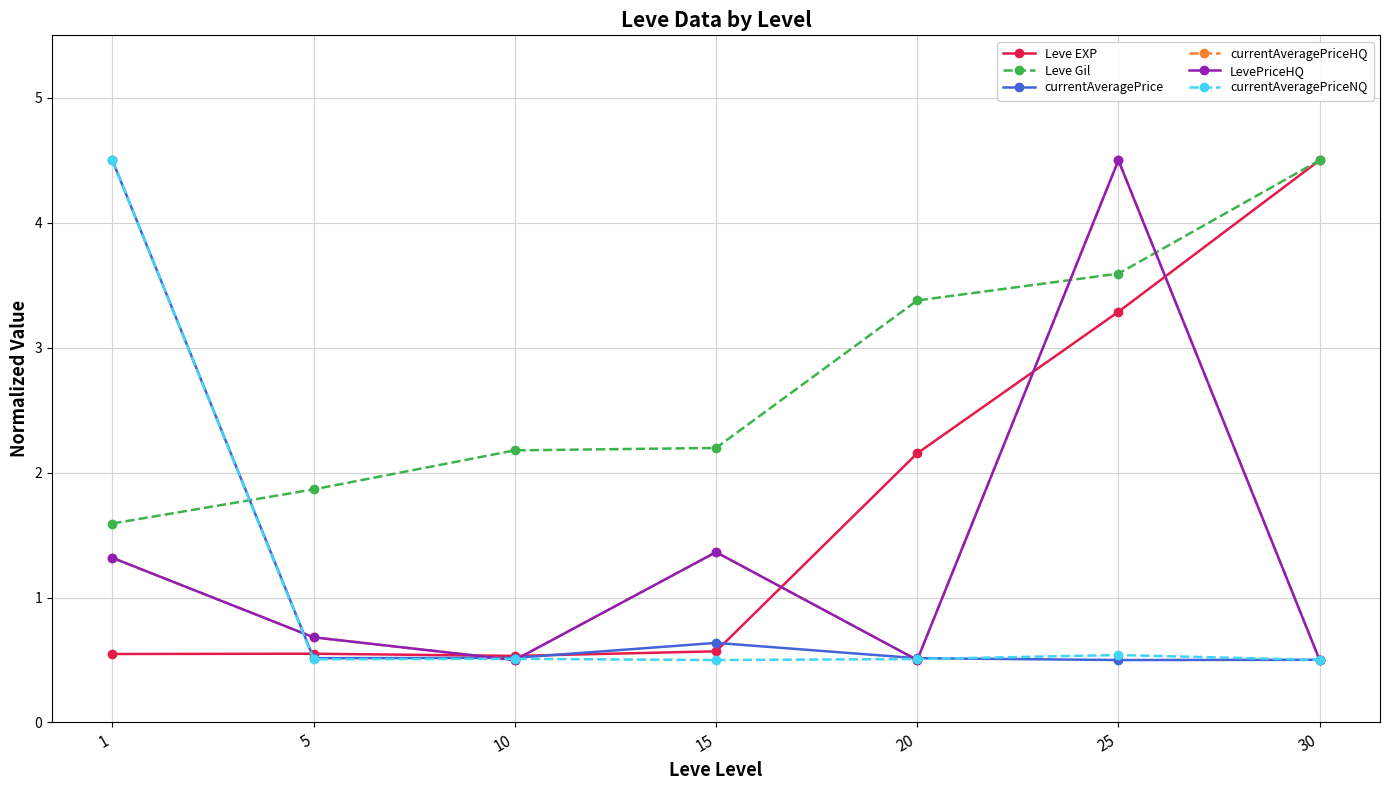

Does the chart have visible grid lines?

Yes